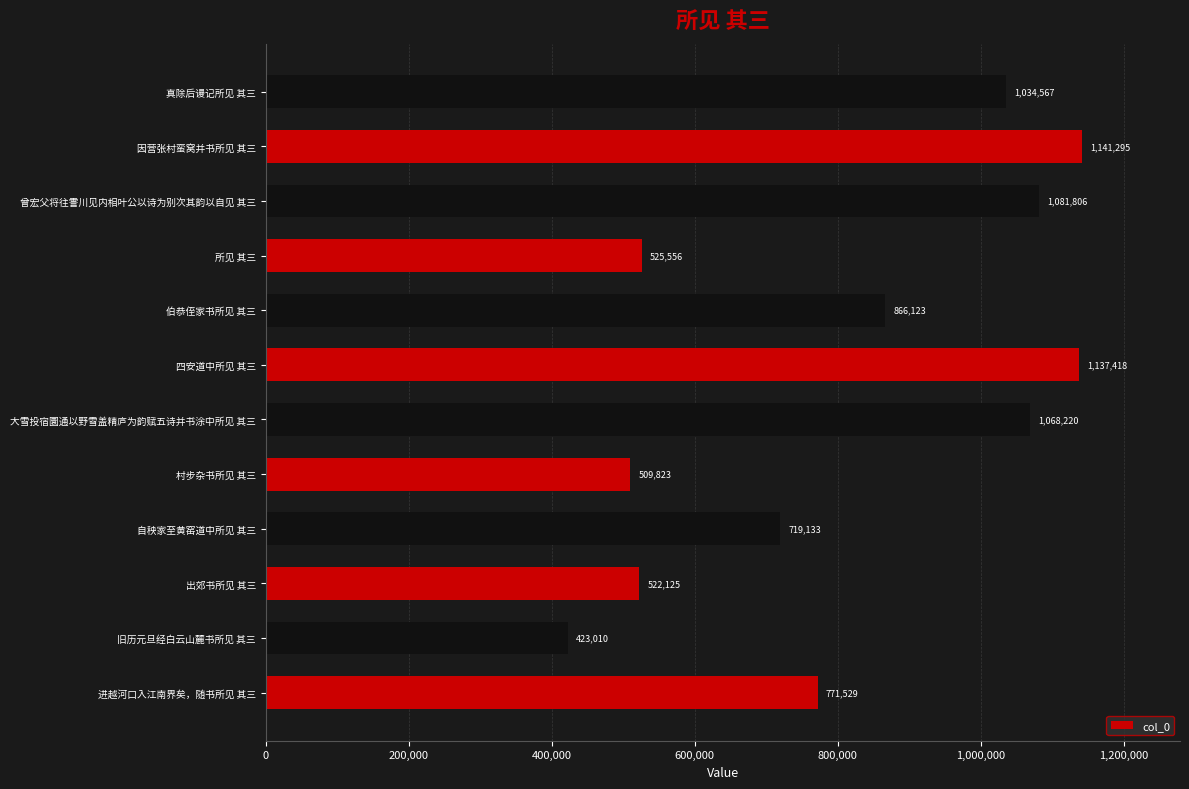

What is the change in value from 四安道中所见 其三 to 曾宏父将往霅川见内相叶公以诗为别次其韵以自见 其三?

-55612